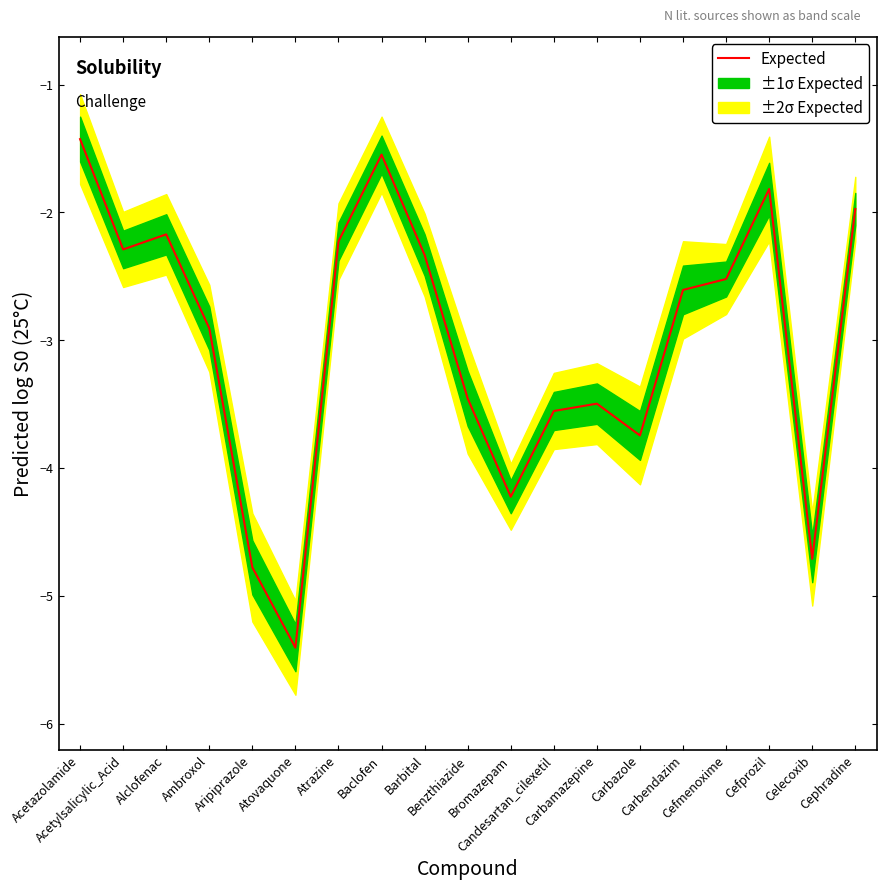

Reading left to right, what are all the values shown in this chart?

Acetazolamide=-1.4	Acetylsalicylic_Acid=-2.3	Alclofenac=-2.2	Ambroxol=-2.9	Aripiprazole=-4.8	Atovaquone=-5.4	Atrazine=-2.2	Baclofen=-1.5	Barbital=-2.3	Benzthiazide=-3.5	Bromazepam=-4.2	Candesartan_cilexetil=-3.6	Carbamazepine=-3.5	Carbazole=-3.7	Carbendazim=-2.6	Cefmenoxime=-2.5	Cefprozil=-1.8	Celecoxib=-4.7	Cephradine=-2.0